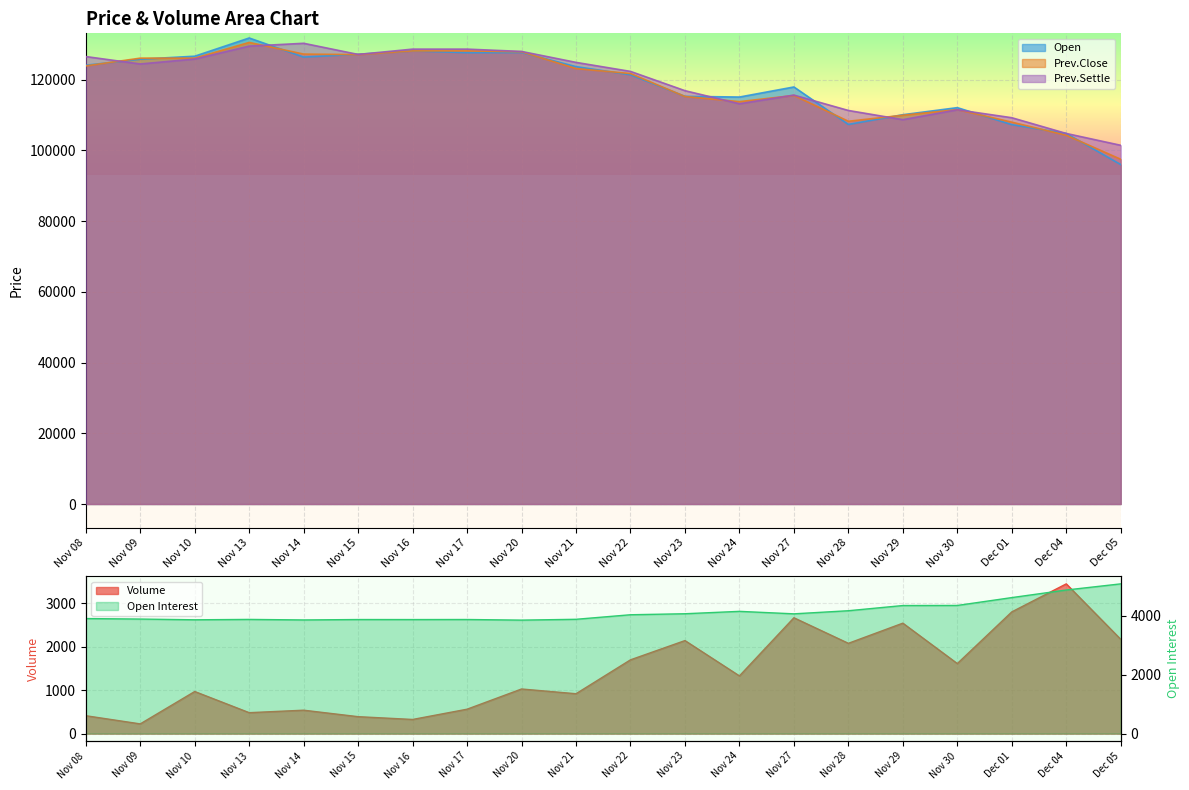

True or false: Open Interest and Volume cross at least once.

False